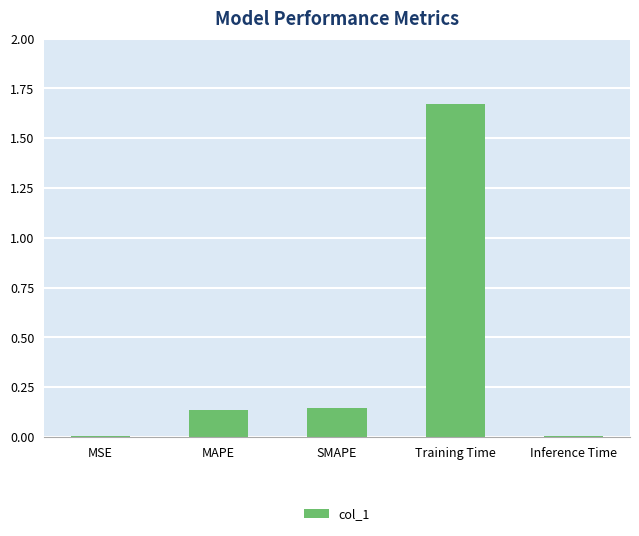

The value at Training Time is 2.6. True or false?

False